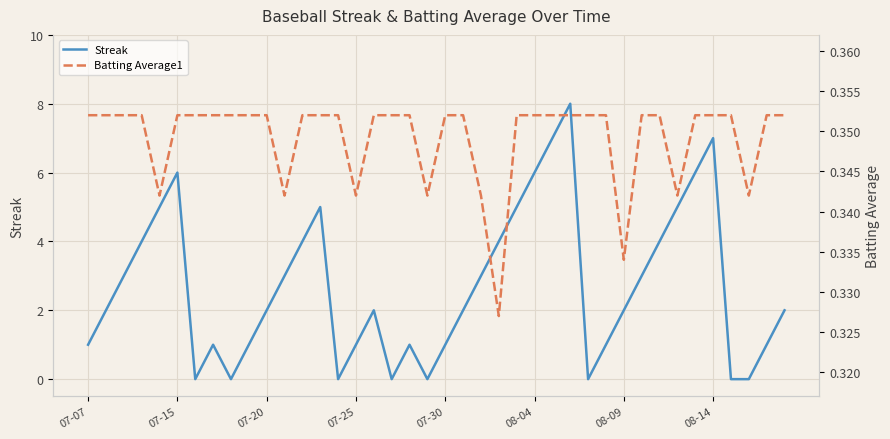

How many lines are shown in the chart?

2